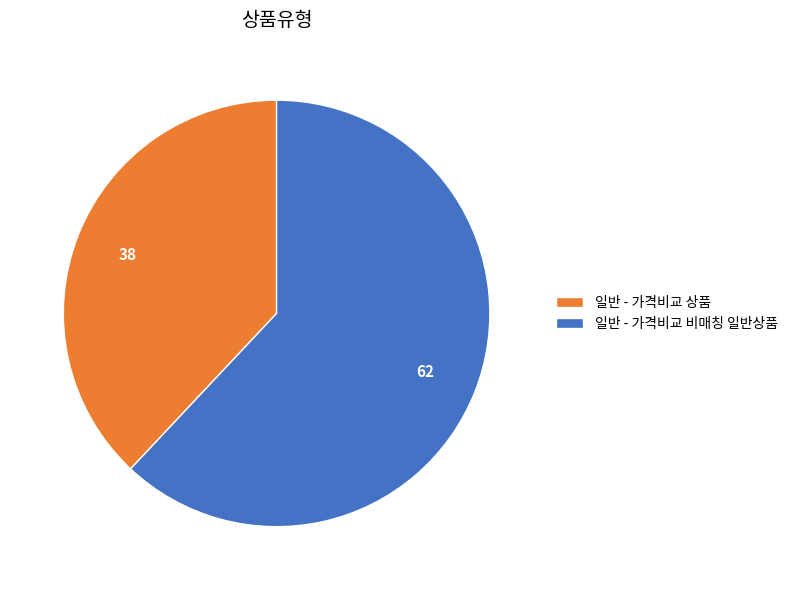

Combined, do 일반 - 가격비교 비매칭 일반상품 and 일반 - 가격비교 상품 account for over 50%?

Yes